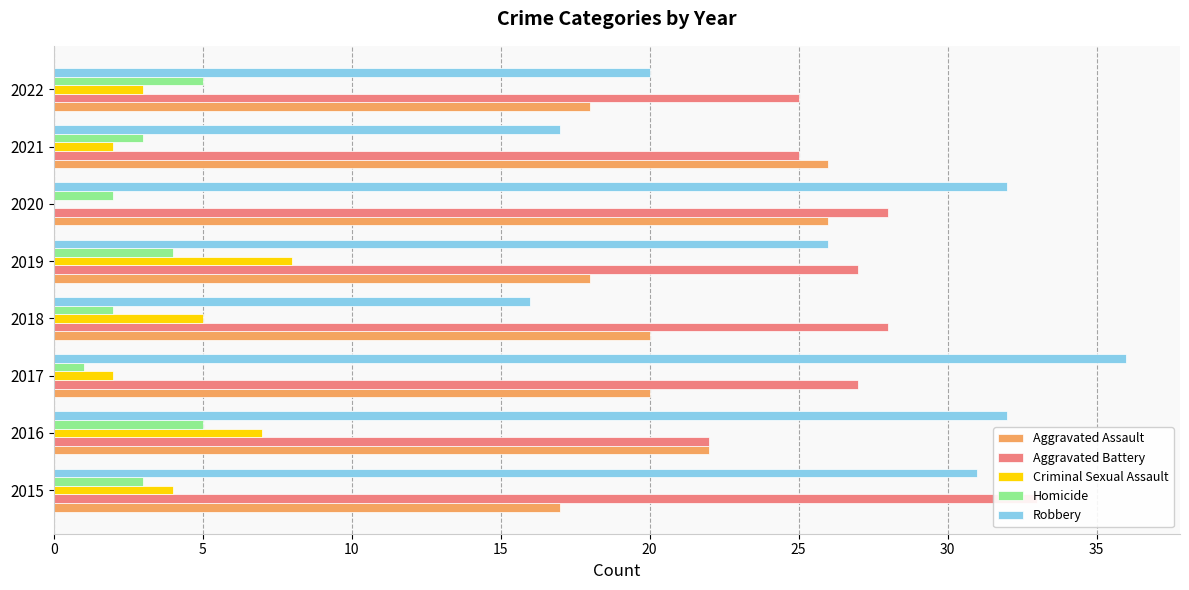

Is it true that Aggravated Assault equals 34 at 2020?

False